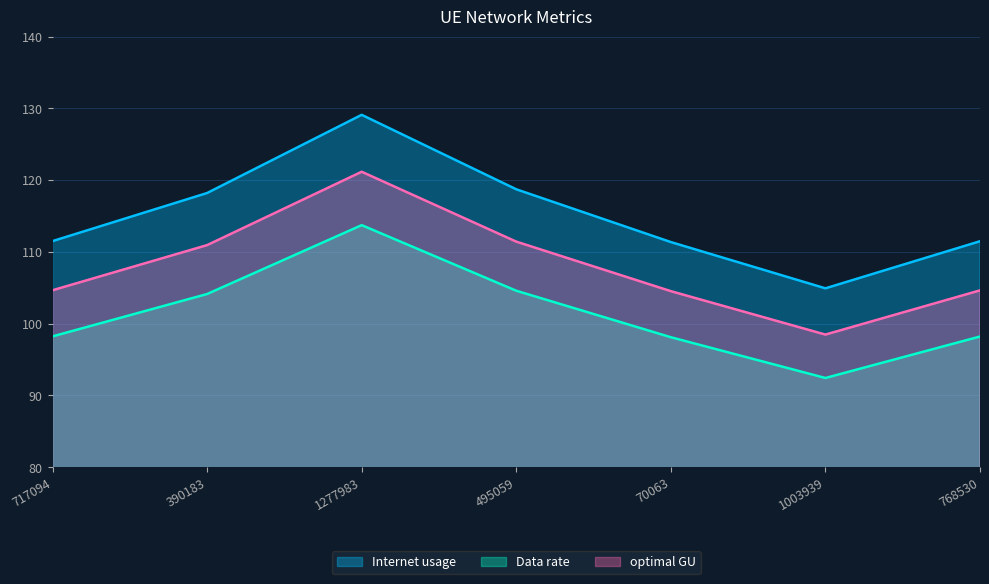

At which label does Data rate reach its minimum?

1003939